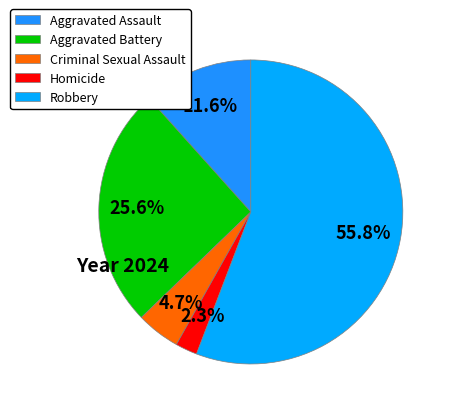

To the nearest percent, what is the average slice percentage?

20%